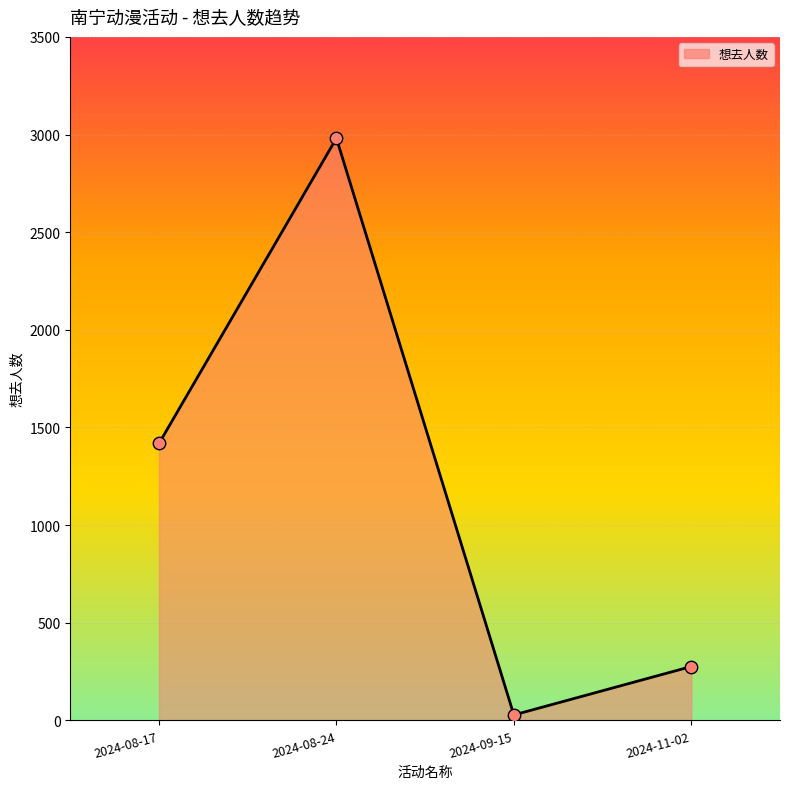

Between 2024-11-02 and 2024-08-24, which is larger?

2024-08-24